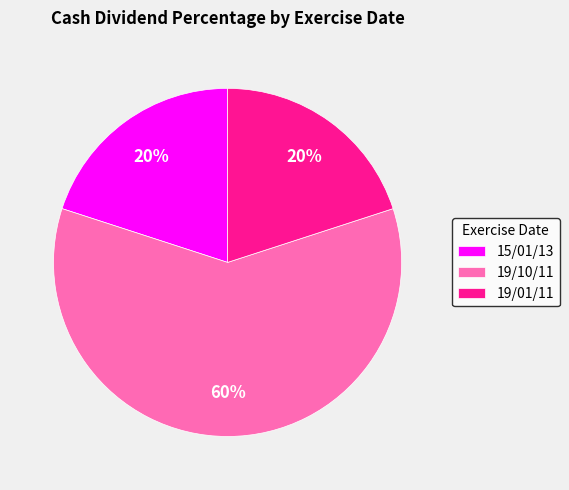

Is it true that 19/01/11 is 25% of the pie?

False